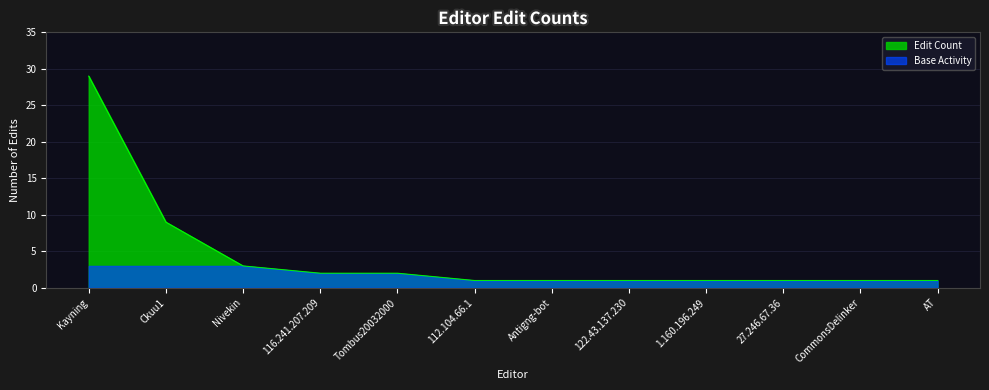

Reading right to left, list all the values displayed in this chart.

1	1	1	1	1	1	1	2	2	3	9	29